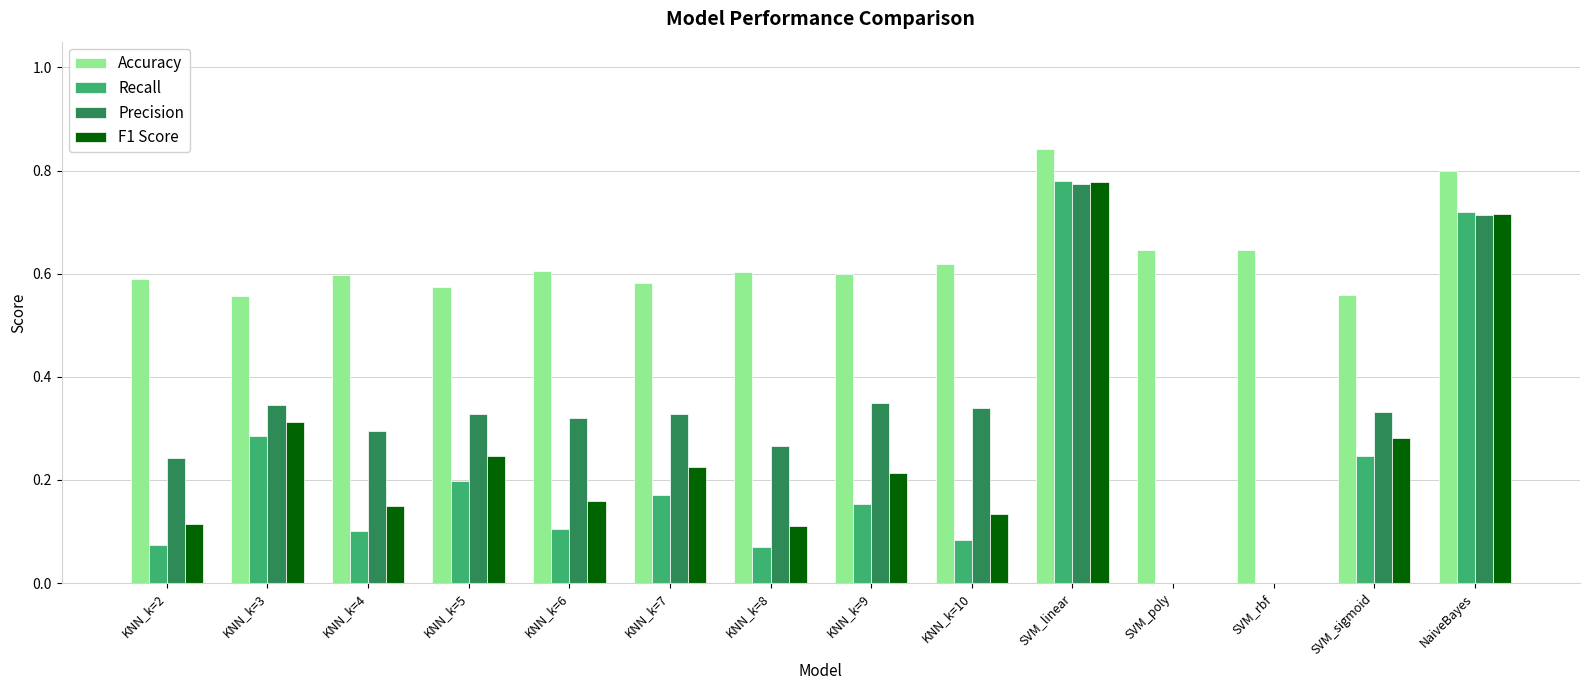

What is the sum of all Precision values?

4.6